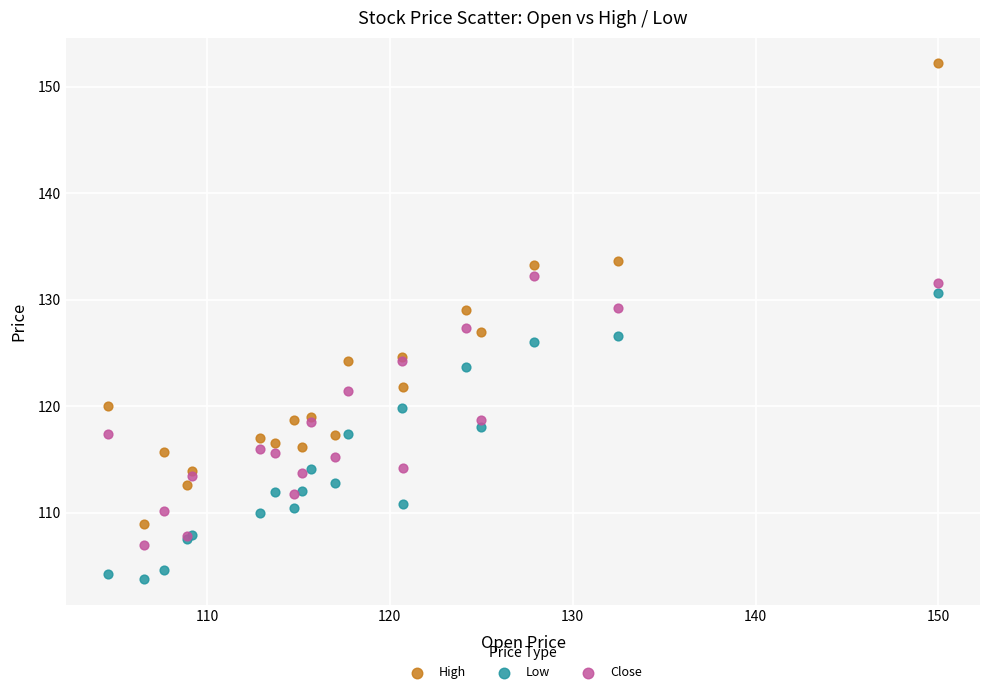

Which series has the largest Y range (max minus min)?

High